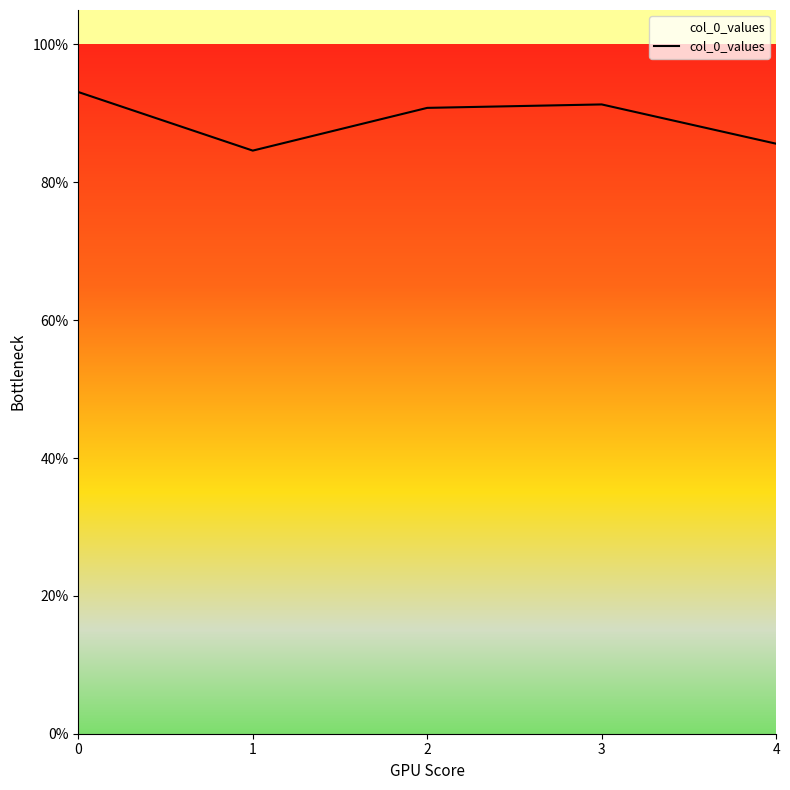

Is it true that the value at 2 is 0.3?

False